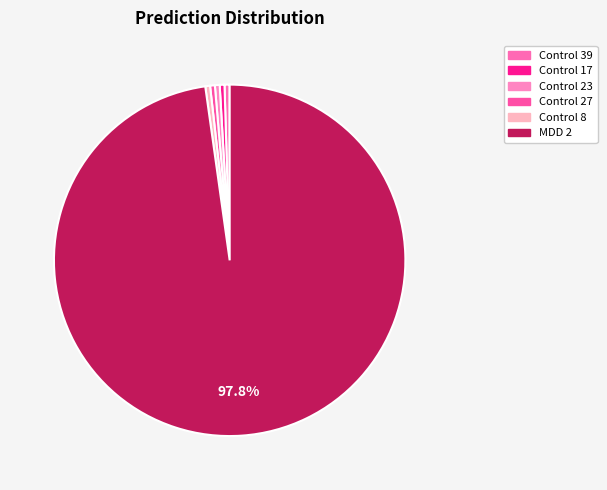

Does any single category account for the majority?

Yes